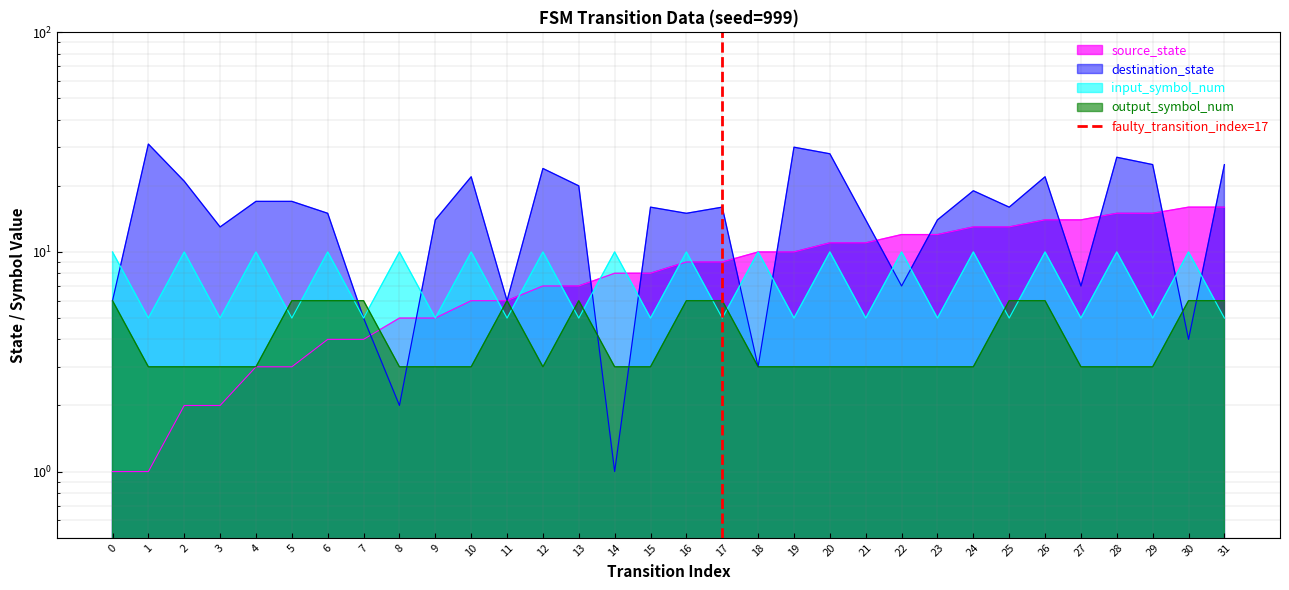

How many values are between 0 and 1?

2